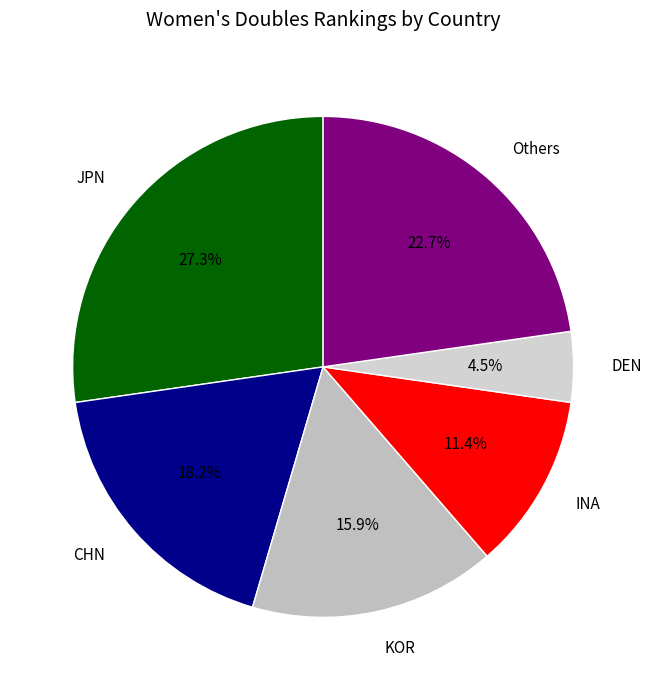

Does JPN represent more than half of the total?

No